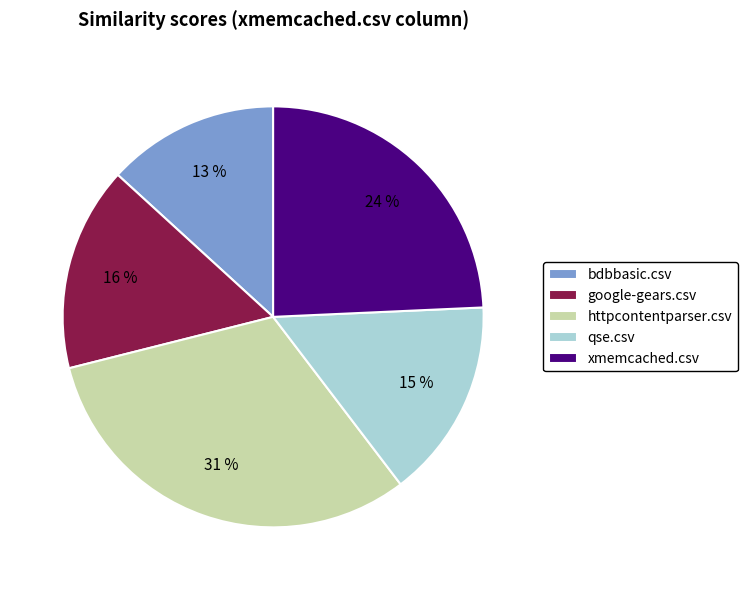

Which slice is the largest?

httpcontentparser.csv